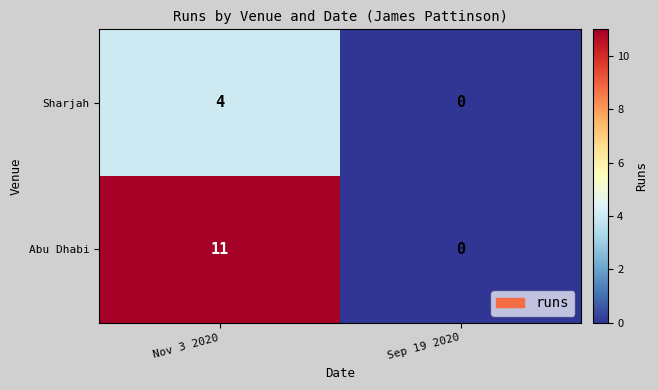

What is the greatest value displayed?

11